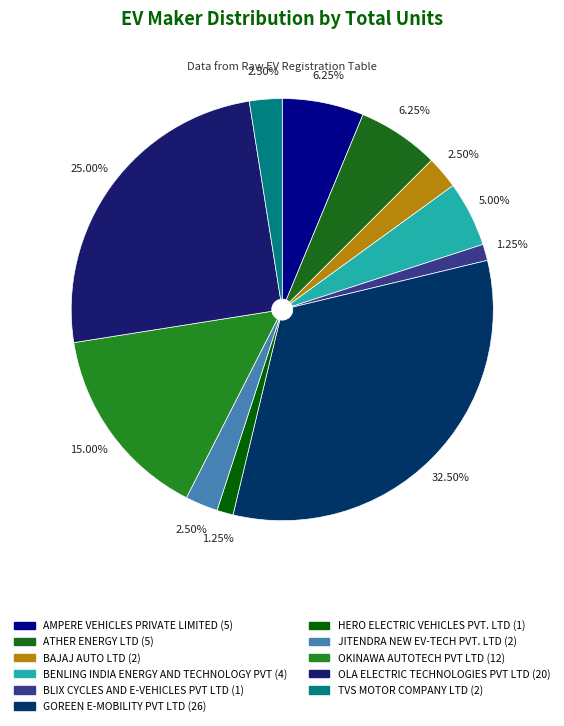

To the nearest percent, what portion does AMPERE VEHICLES PRIVATE LIMITED represent?

6%